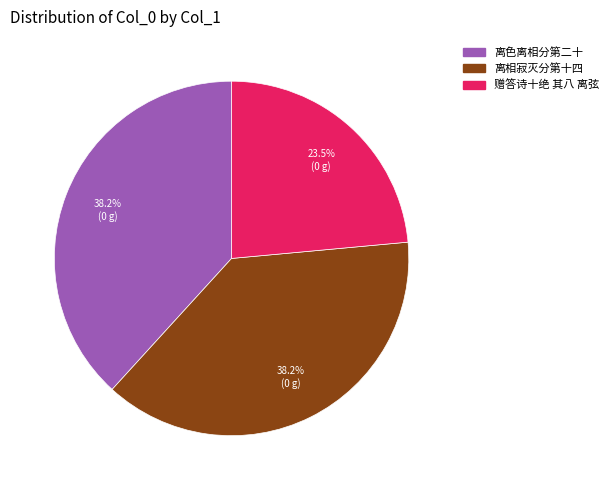

Does any single category account for the majority?

No